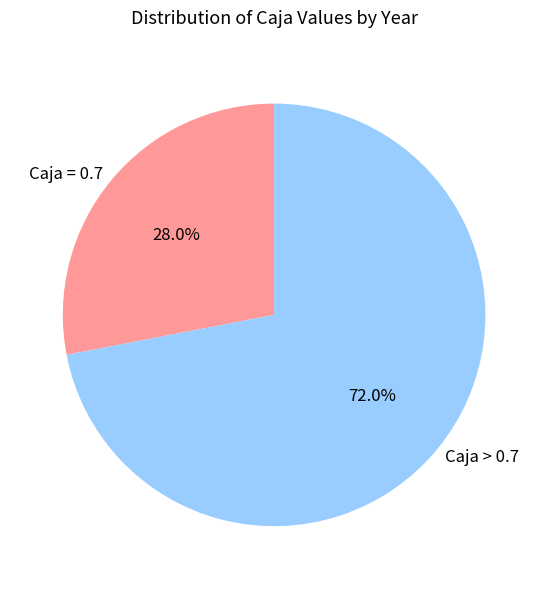

What percentage do Caja = 0.7 and Caja > 0.7 together represent?

100.0%